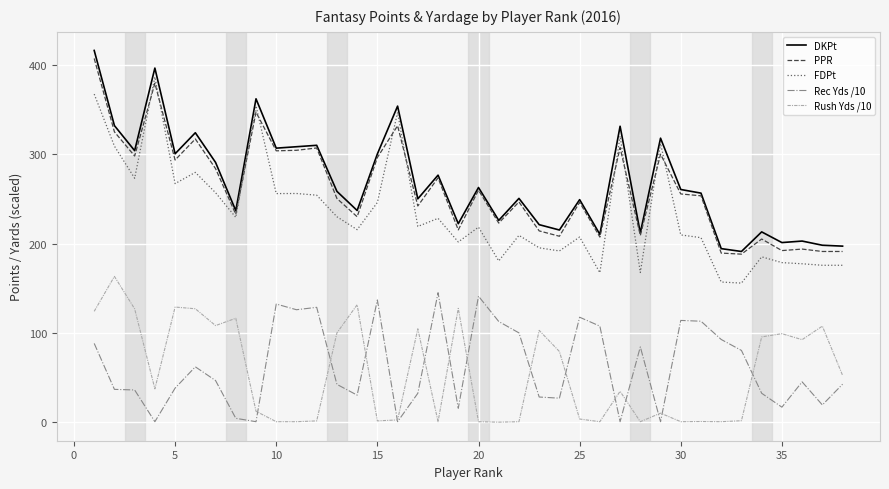

What is the maximum value shown in the chart?

416.8